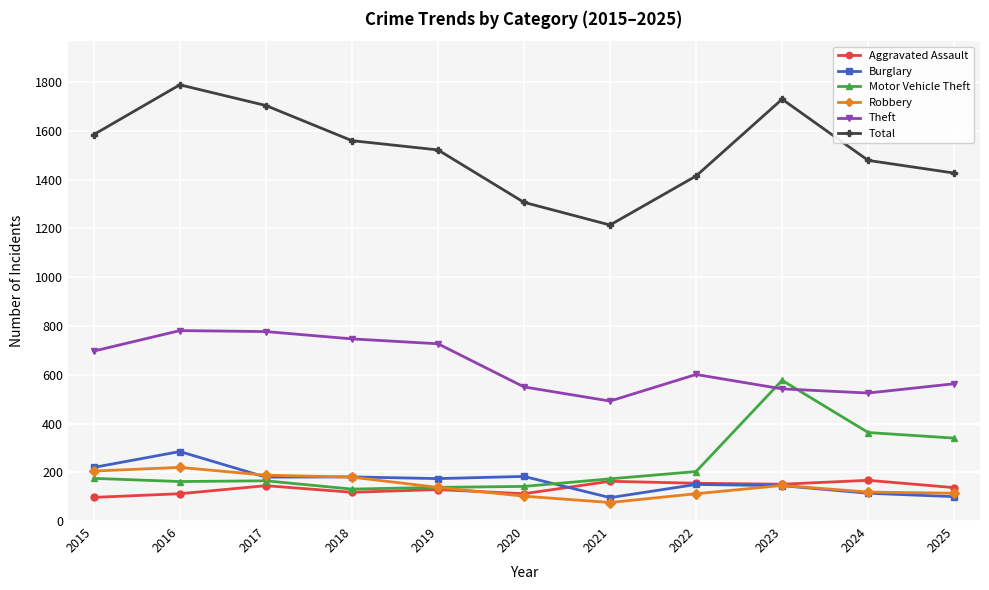

Which series has the largest total across all categories?

Total